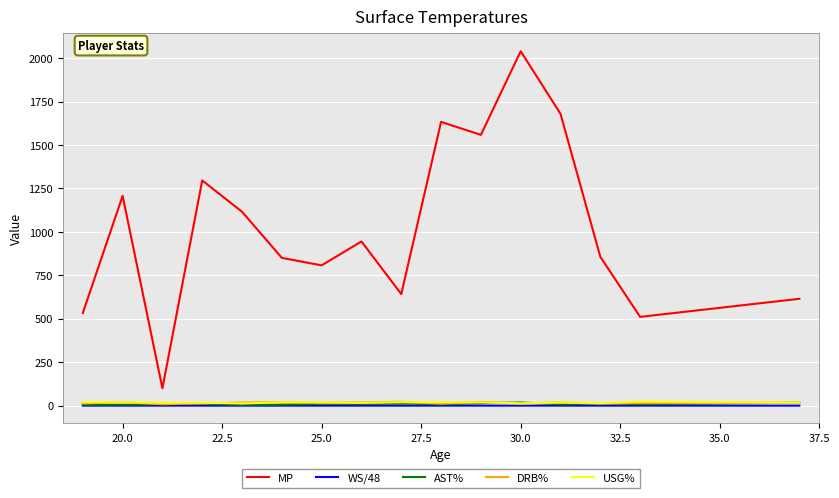

Which series has the widest spread of values?

MP